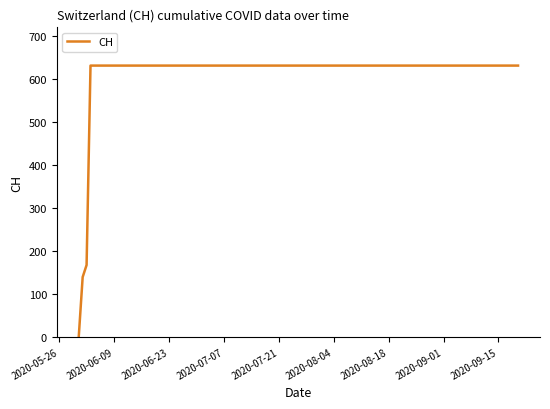

What is the maximum value shown in the chart?

631